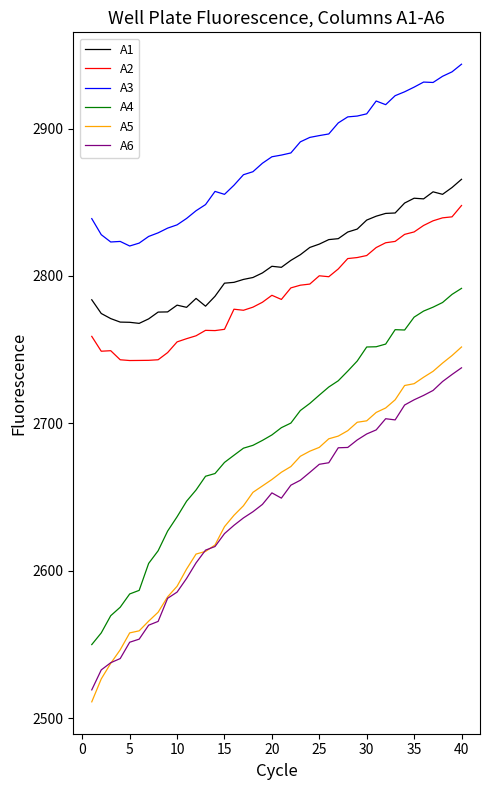

After their last crossing, which series has the higher values: A5 or A6?

A5